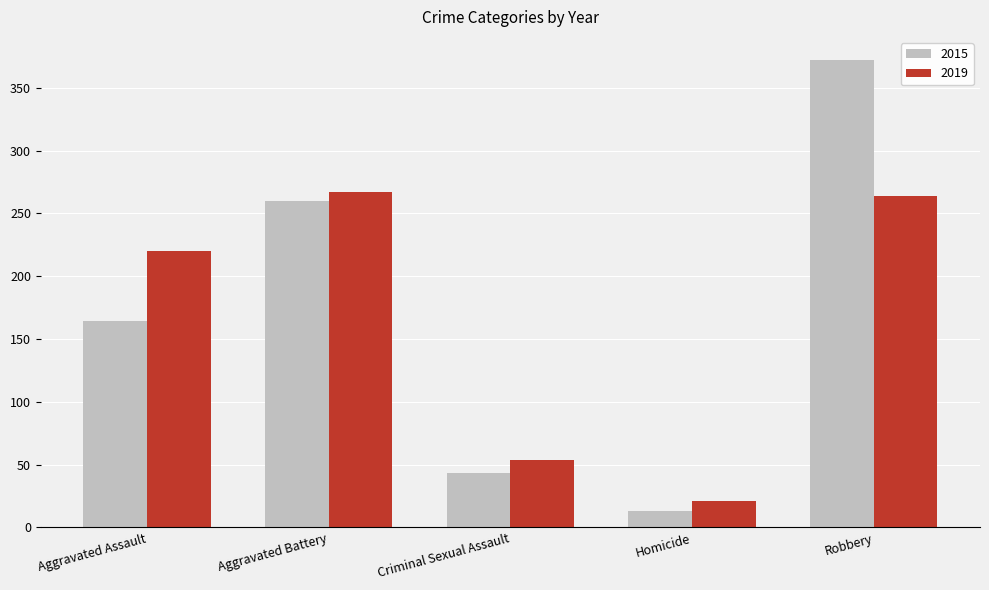

What is the minimum value shown in the chart?

13